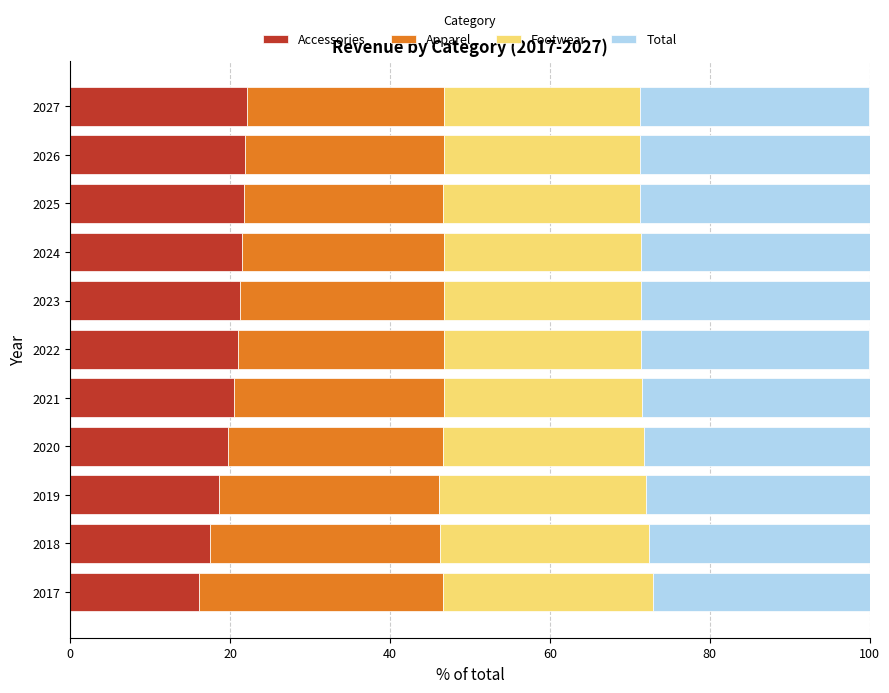

Is it true that Accessories equals 7.1 at 2019?

False